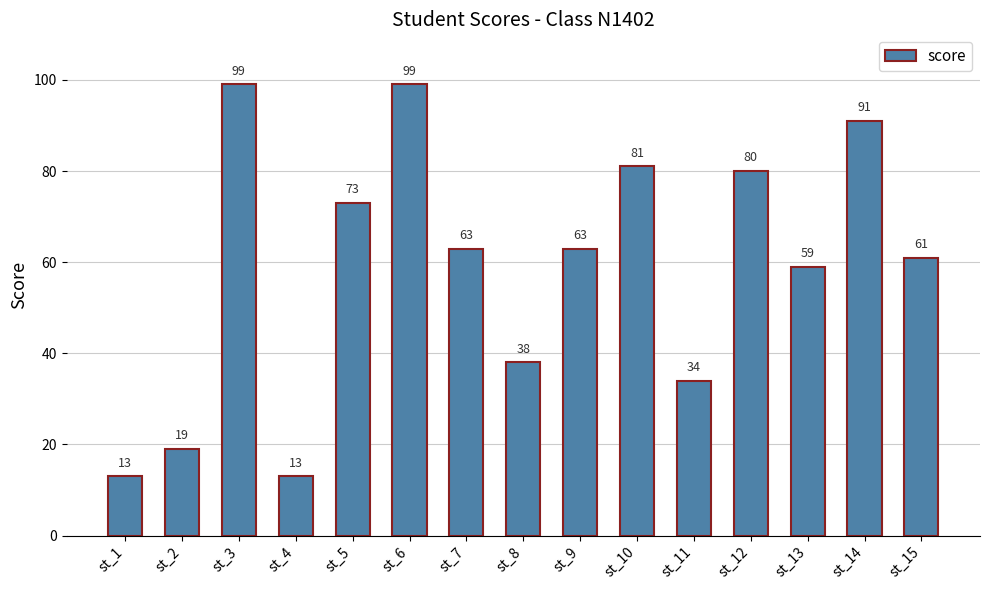

The value at st_1 is 13. True or false?

True